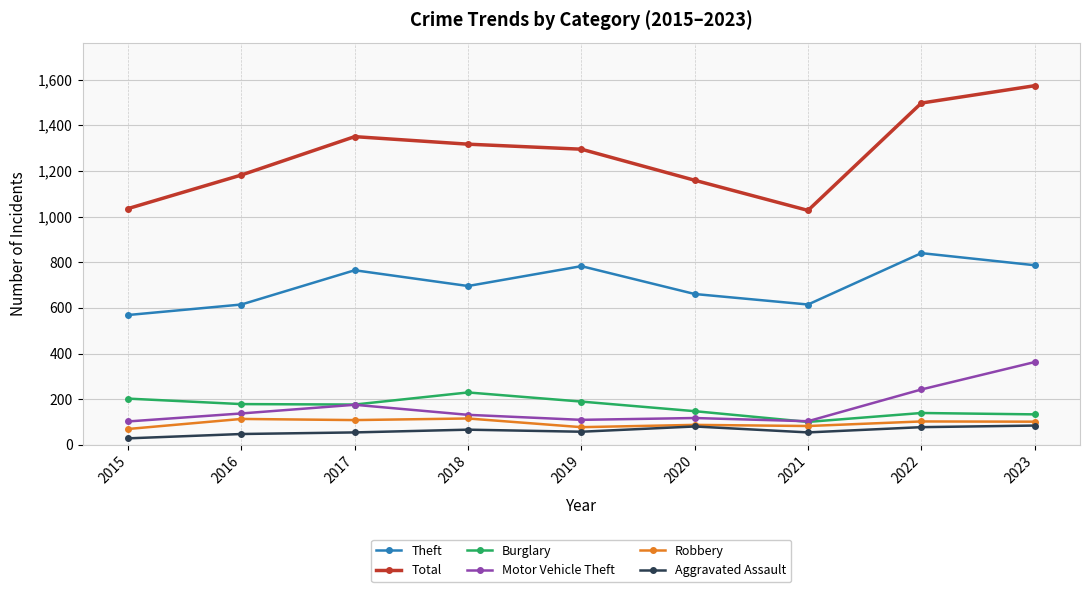

True or false: Motor Vehicle Theft and Total intersect in this chart.

False